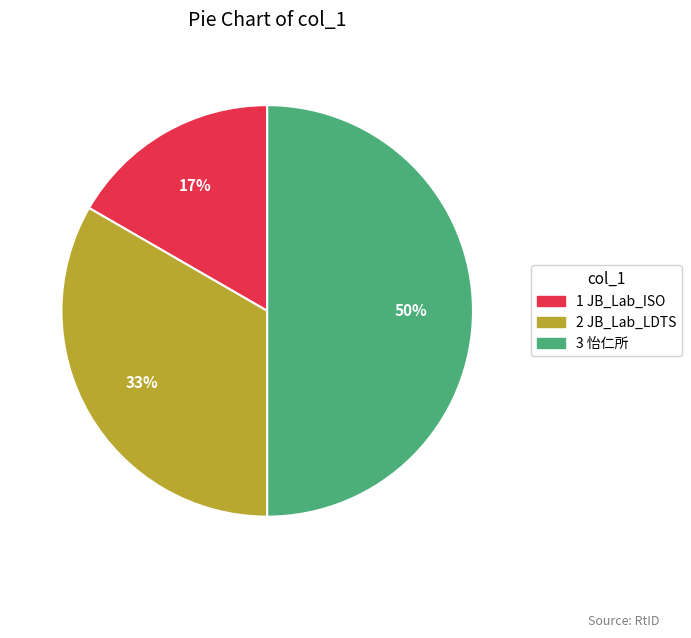

Which has a higher value, 3 怡仁所 or 2 JB_Lab_LDTS?

3 怡仁所